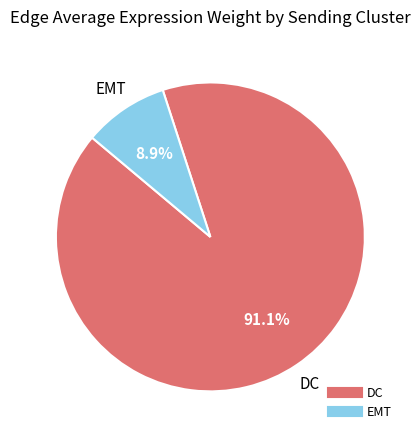

Combined, do DC and EMT account for over 50%?

Yes